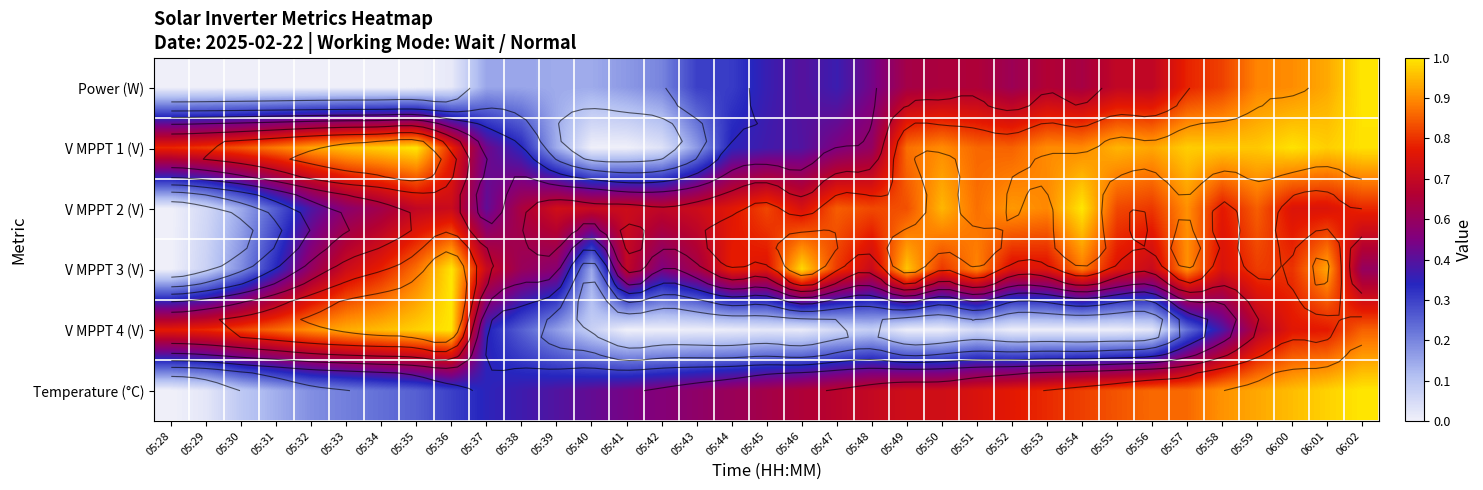

At which label is Power (W) closest to 0?

05:28